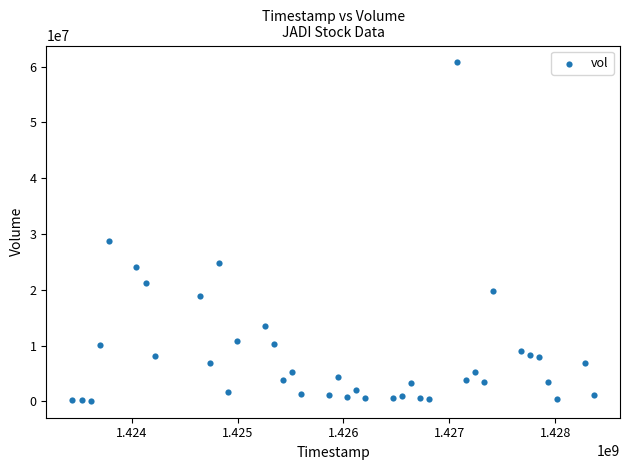

What Y value in the scatter plot is closest to 30429750?

28732200